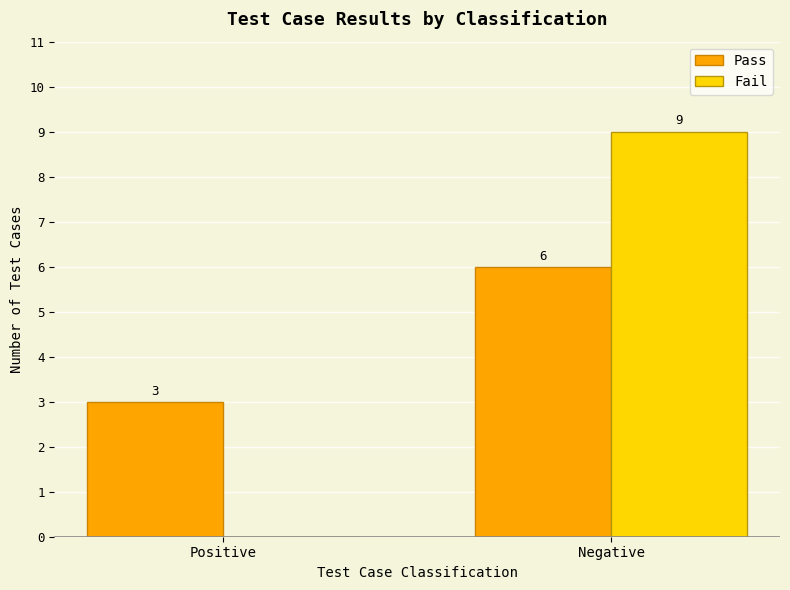

What is the highest value of the Fail series?

9